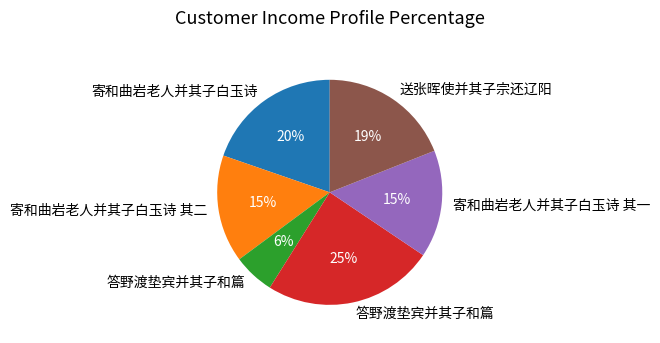

Is there any slice that represents more than half of the pie?

No